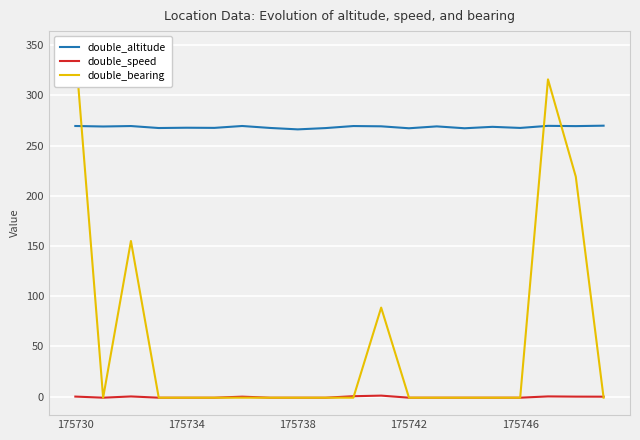

What is the average value of the double_bearing series?

55.5